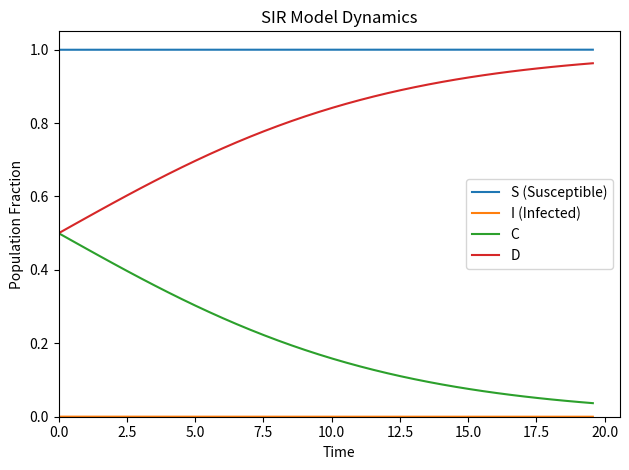

True or false: D and S (Susceptible) intersect in this chart.

False